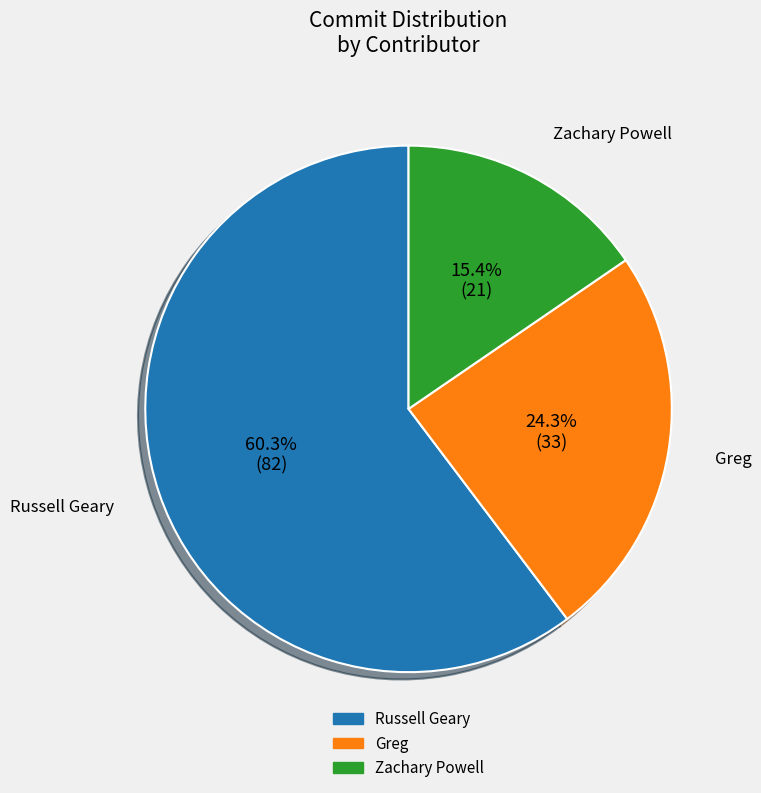

Does Russell Geary represent more than half of the total?

Yes